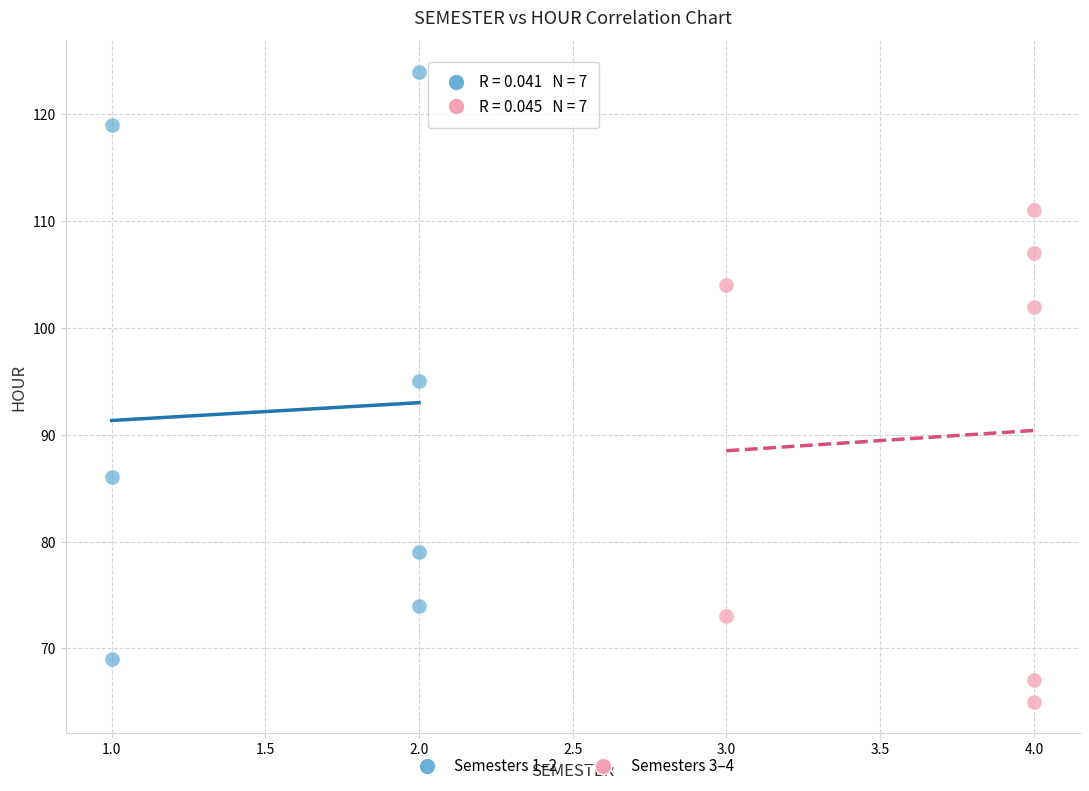

Which series contains the highest Y value?

Semesters 1–2